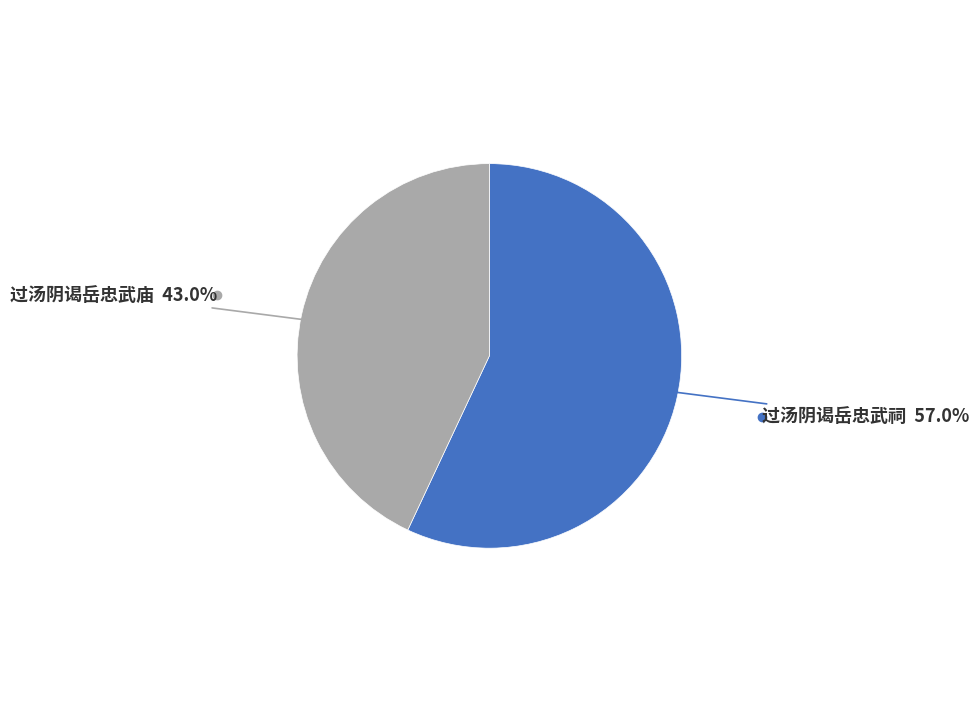

Is there a majority slice in this chart?

Yes